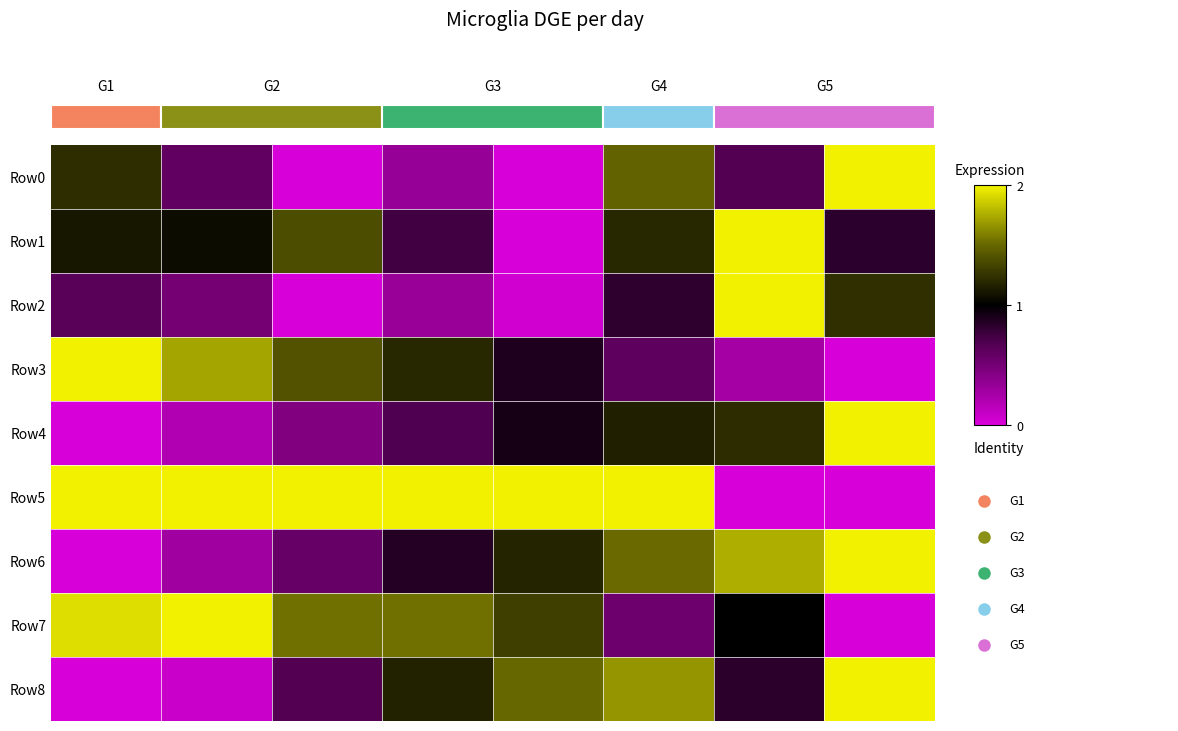

Which category has the highest value across all series?

7